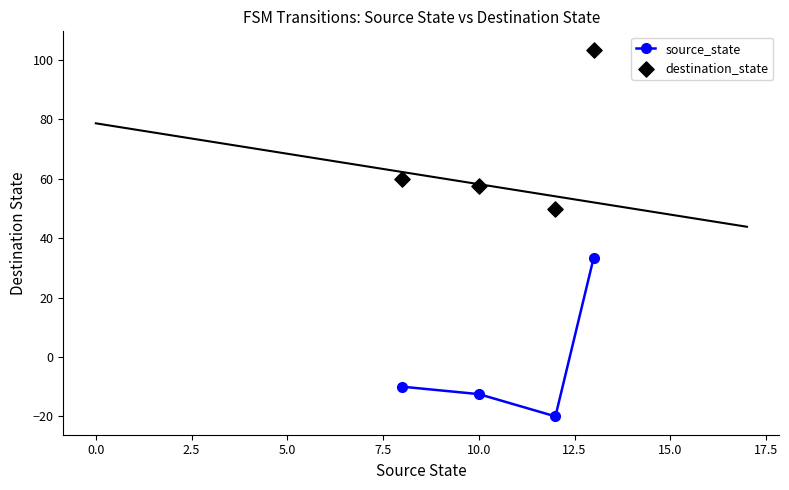

What is the lowest value of the source_state series?

-20.0